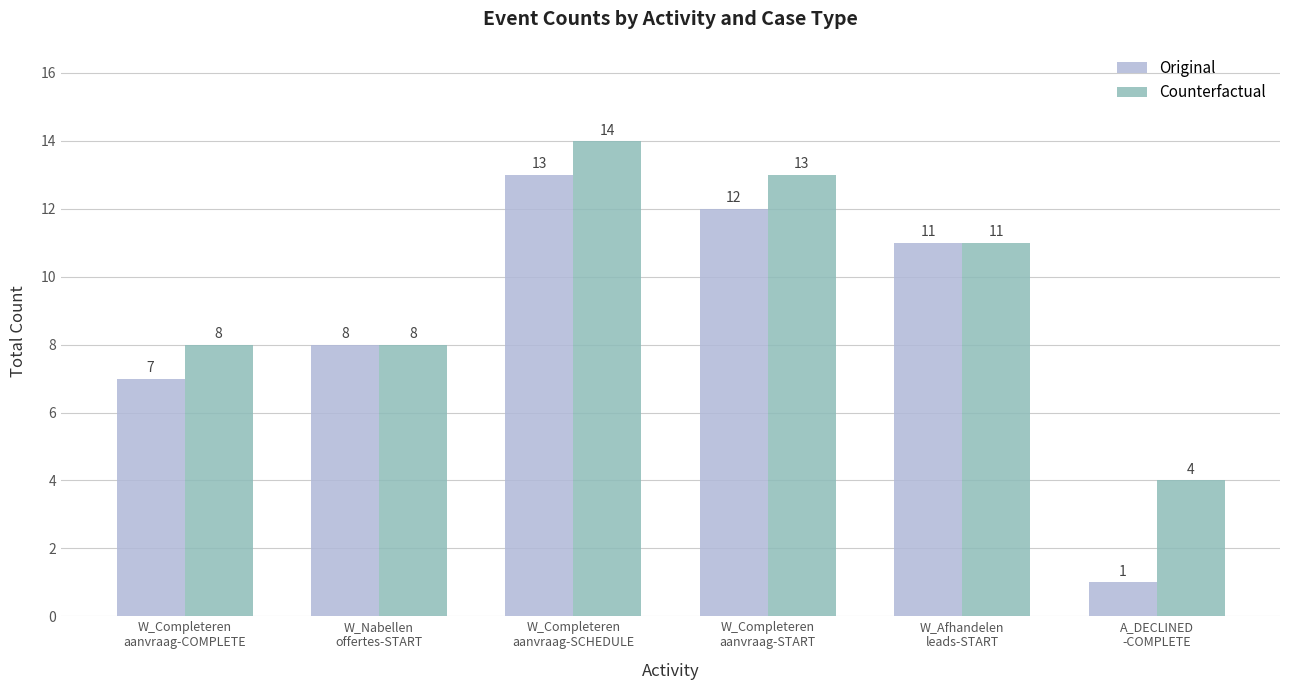

How many data points does each series have?

6